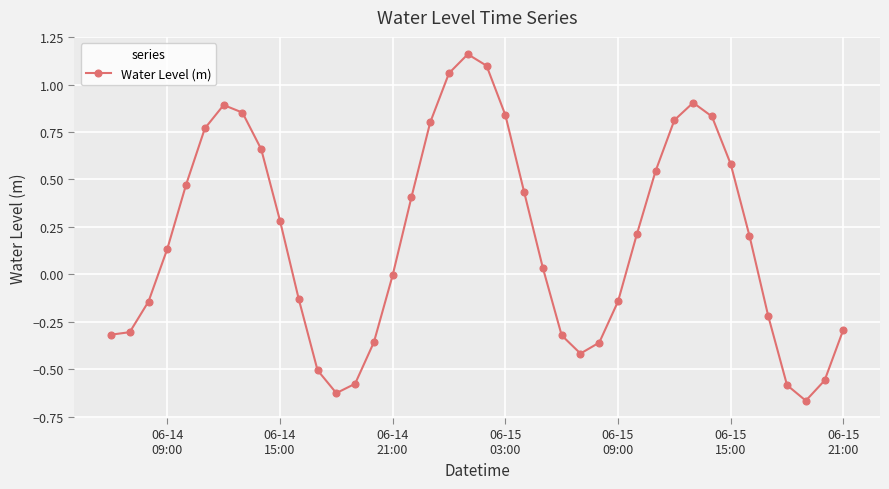

Count the number of data series in this chart.

1